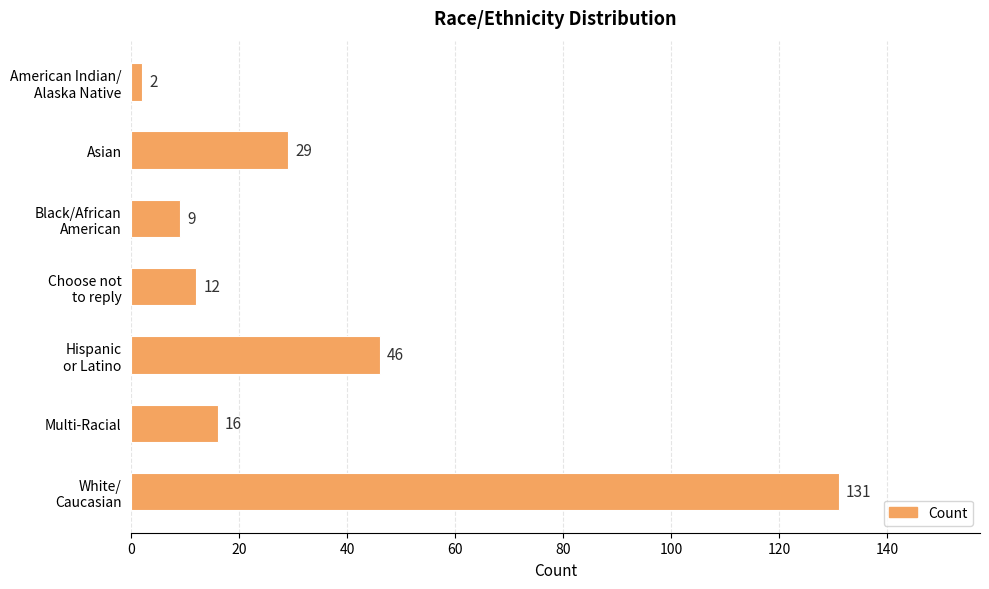

What is the greatest value displayed?

131